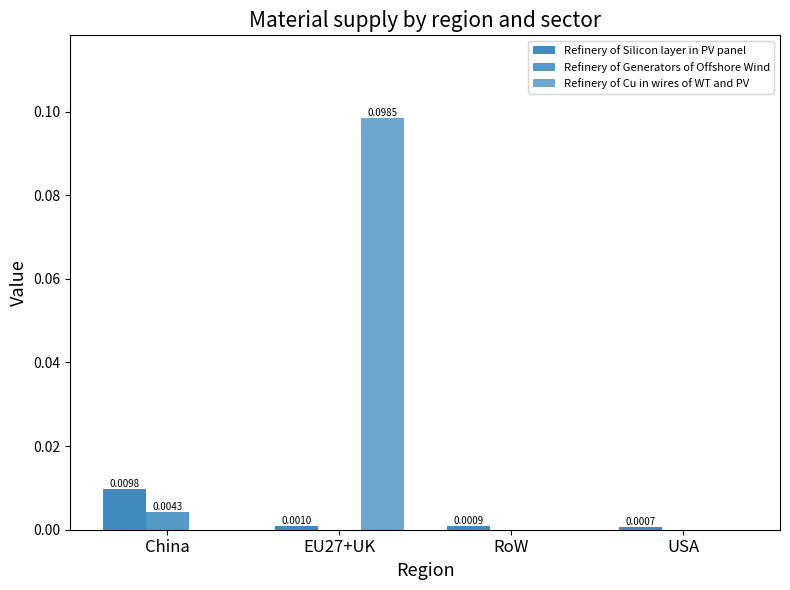

True or false: Refinery of Generators of Offshore Wind has a value of 0.0 at EU27+UK.

True